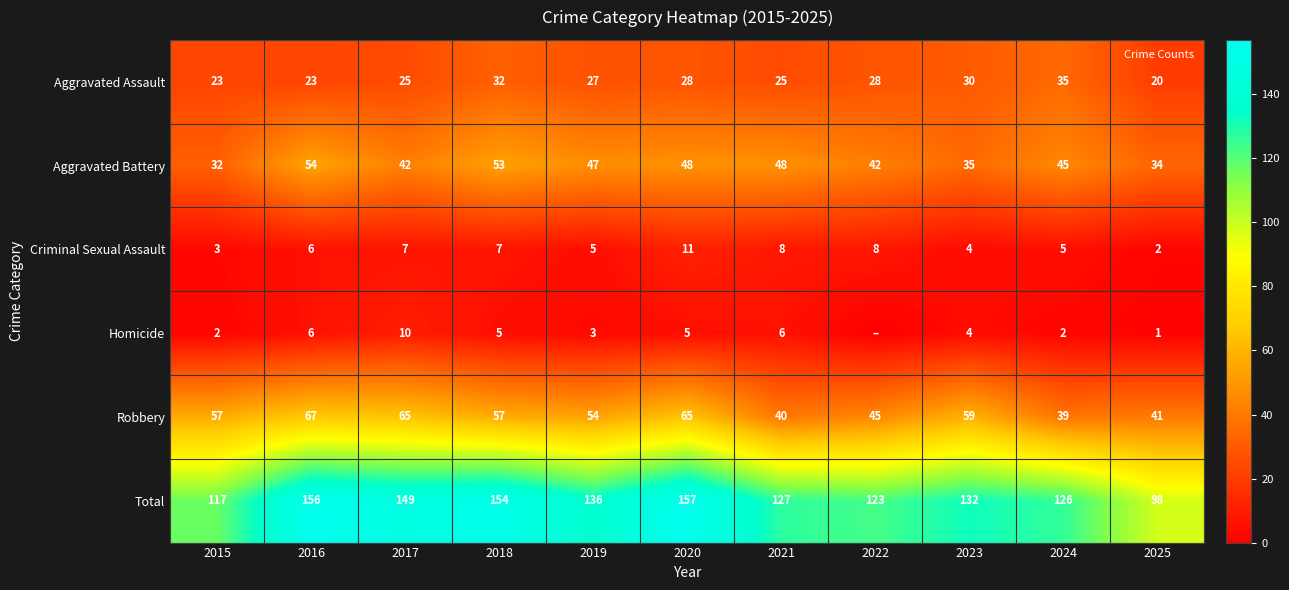

What is the difference between the highest and lowest values at 2017?

142